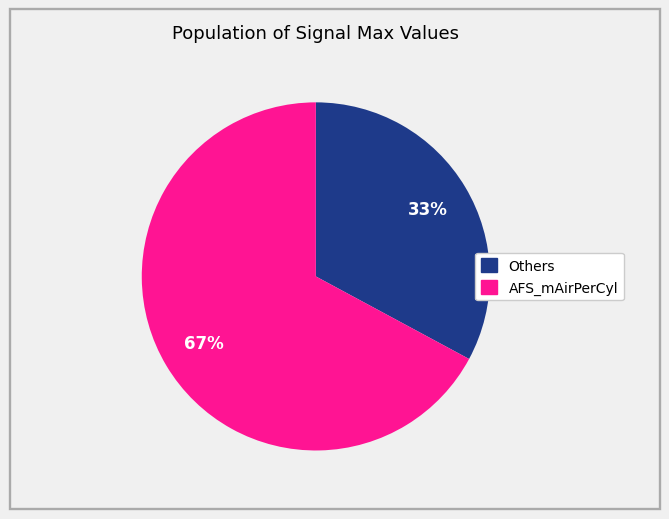

To the nearest percent, what is the average slice percentage?

50%